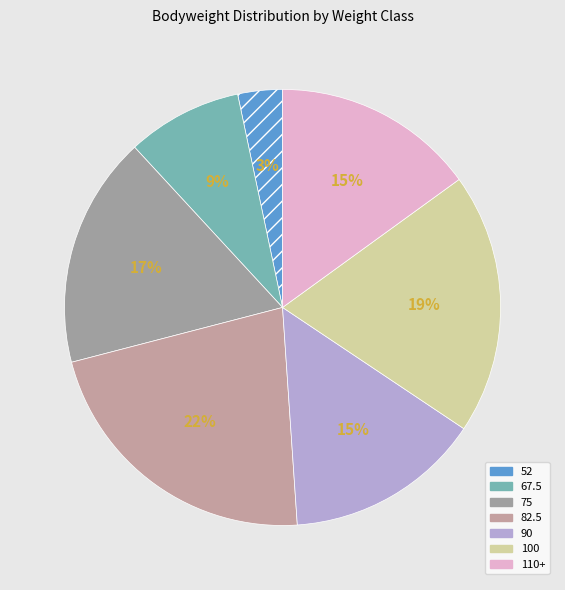

Does any single category account for the majority?

No